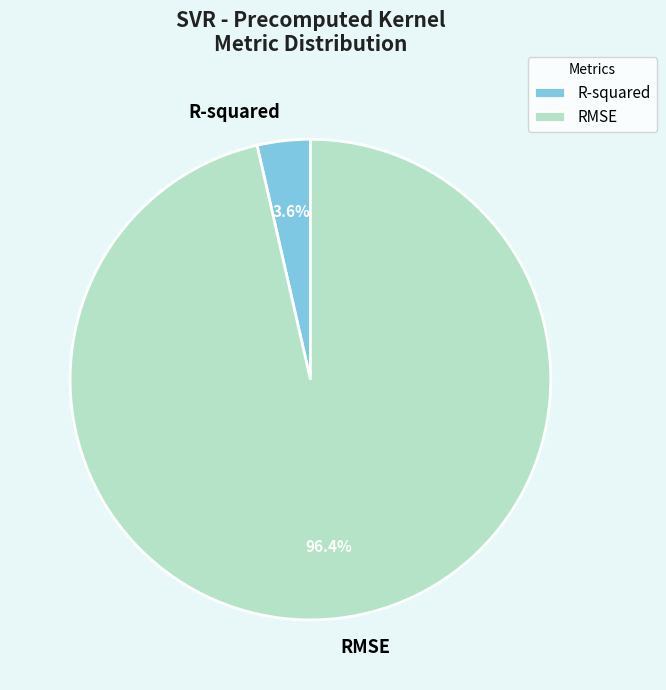

Rank the categories by value from lowest to highest.

R-squared, RMSE